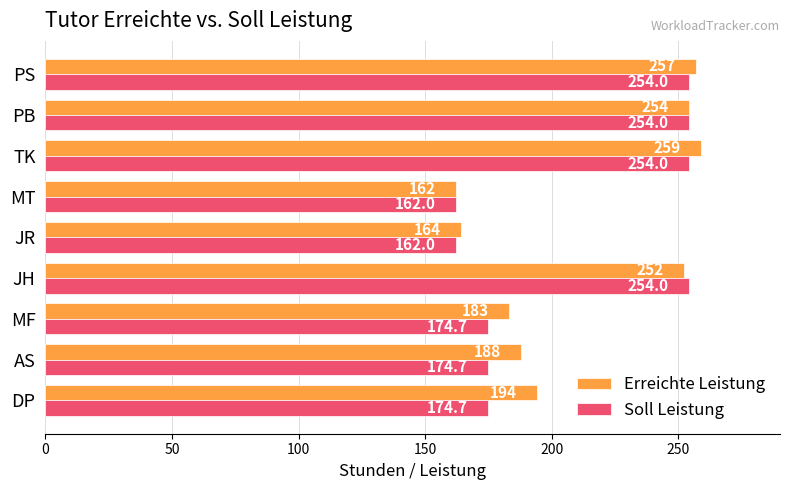

List the labels in order of Erreichte Leistung value, smallest first.

MT, JR, MF, AS, DP, JH, PB, PS, TK